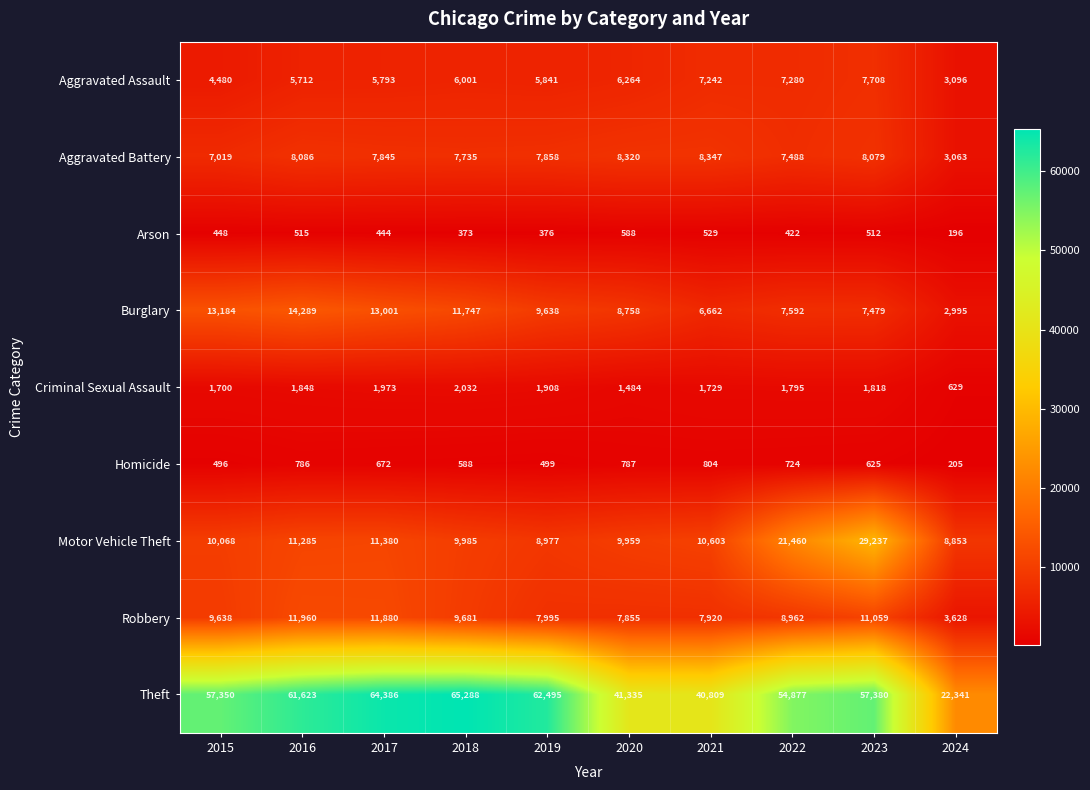

What is the minimum value shown in the chart?

196